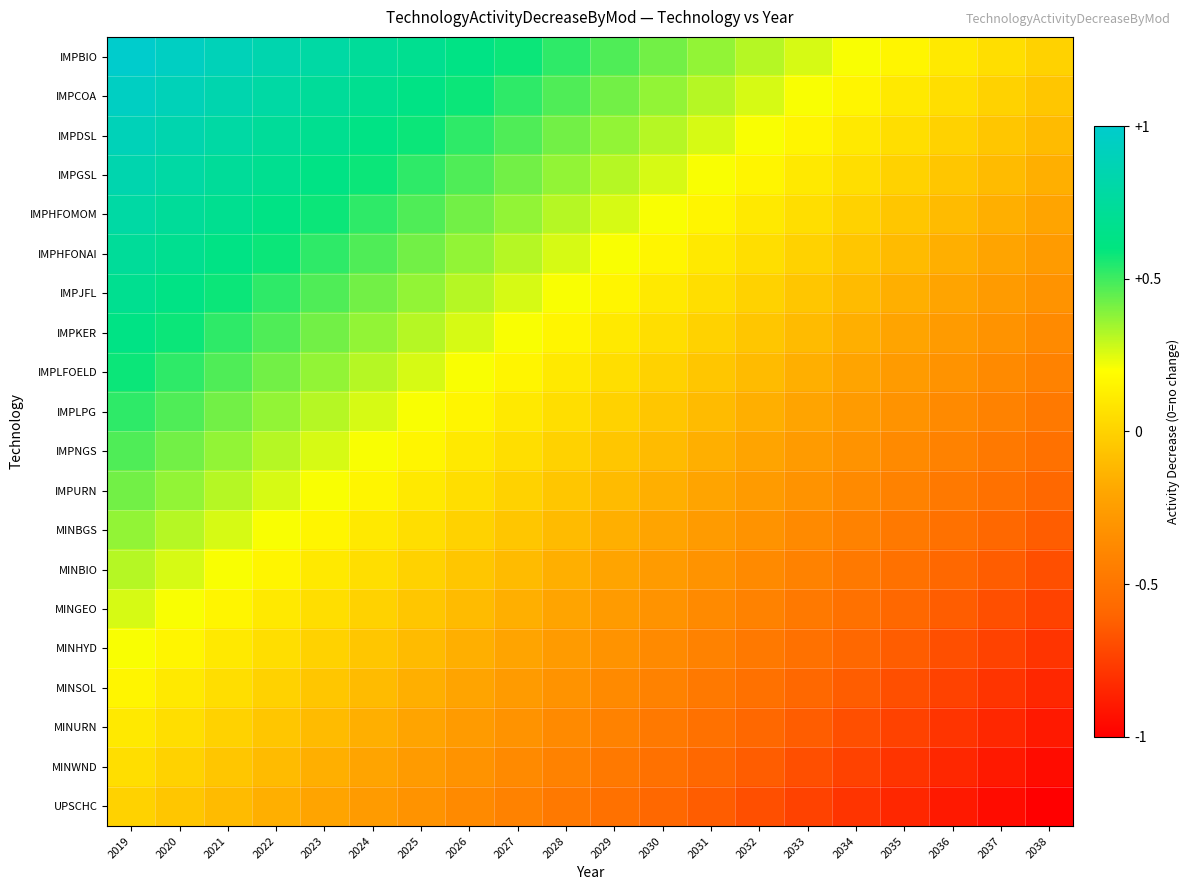

At 2020, list the series in order from largest to smallest.

IMPBIO, IMPCOA, IMPDSL, IMPGSL, IMPHFOMOM, IMPHFONAI, IMPJFL, IMPKER, IMPLFOELD, IMPLPG, IMPNGS, IMPURN, MINBGS, MINBIO, MINGEO, MINHYD, MINSOL, MINURN, MINWND, UPSCHC